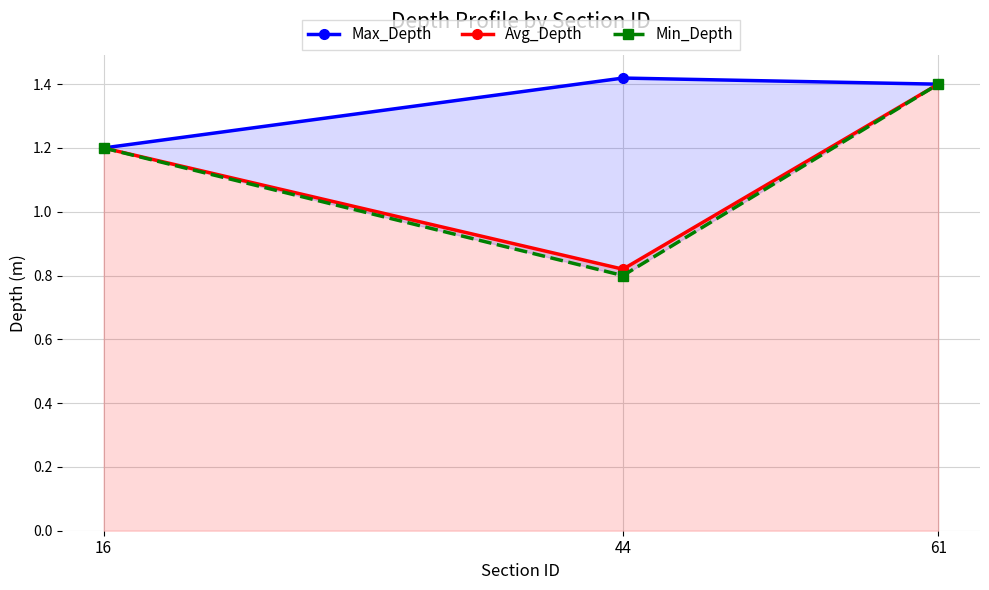

What is the average value of the Max_Depth series?

1.3